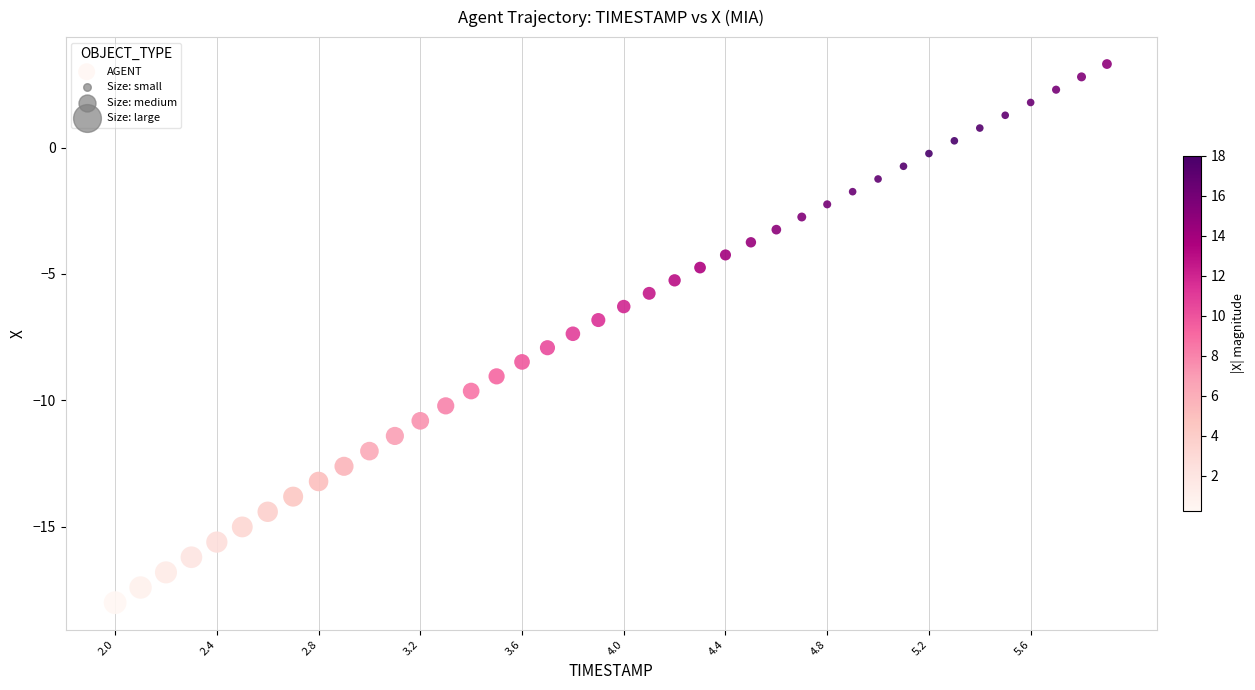

What is the range of Y values (max minus min)?

21.3